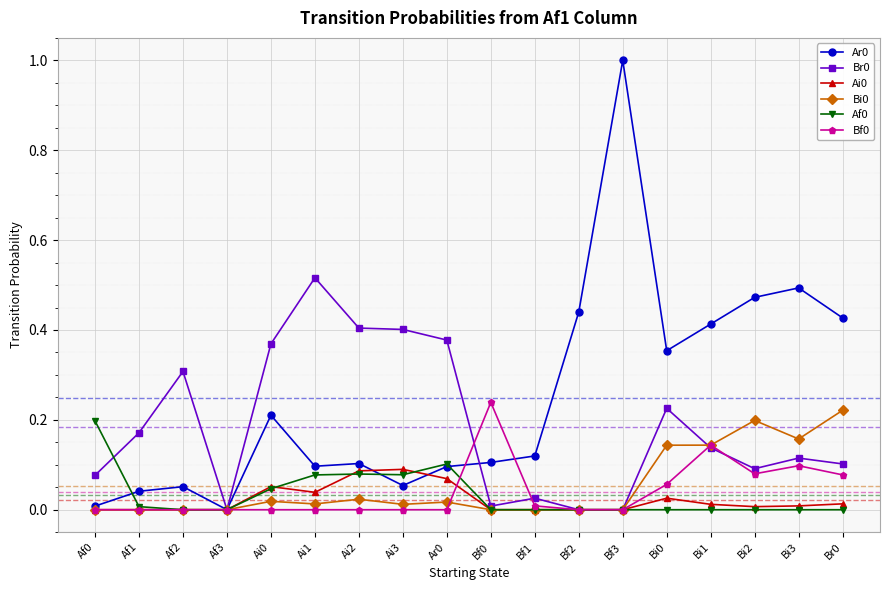

Is the value of Bf0 at Af2 greater than the value of Ai0 at Ai0?

No